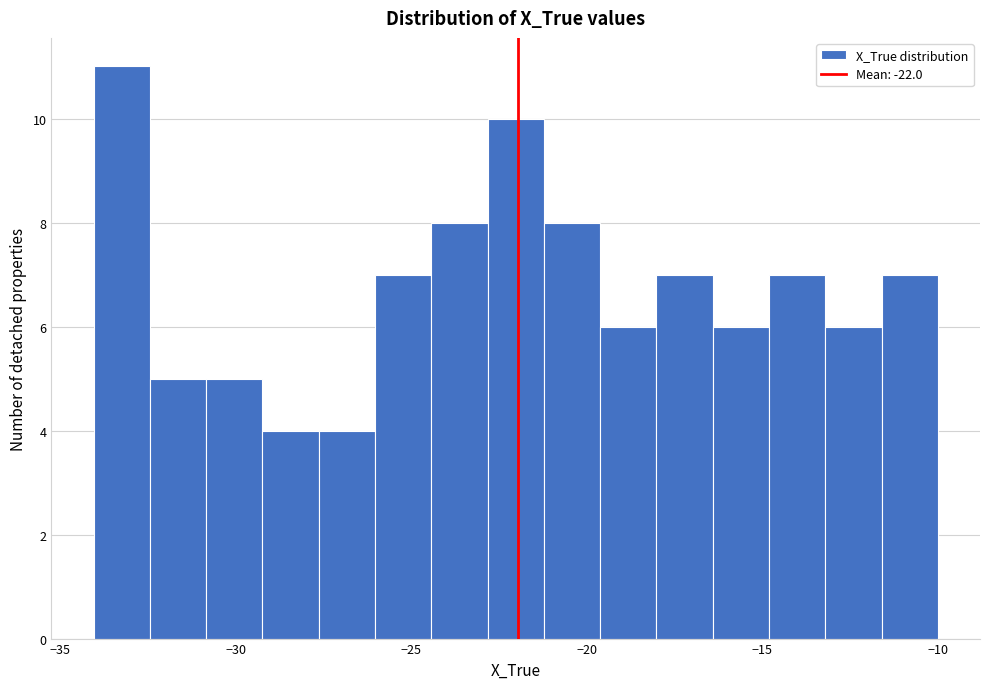

Read against the x-axis, roughly where is the centre of the tallest bar?

-33.0